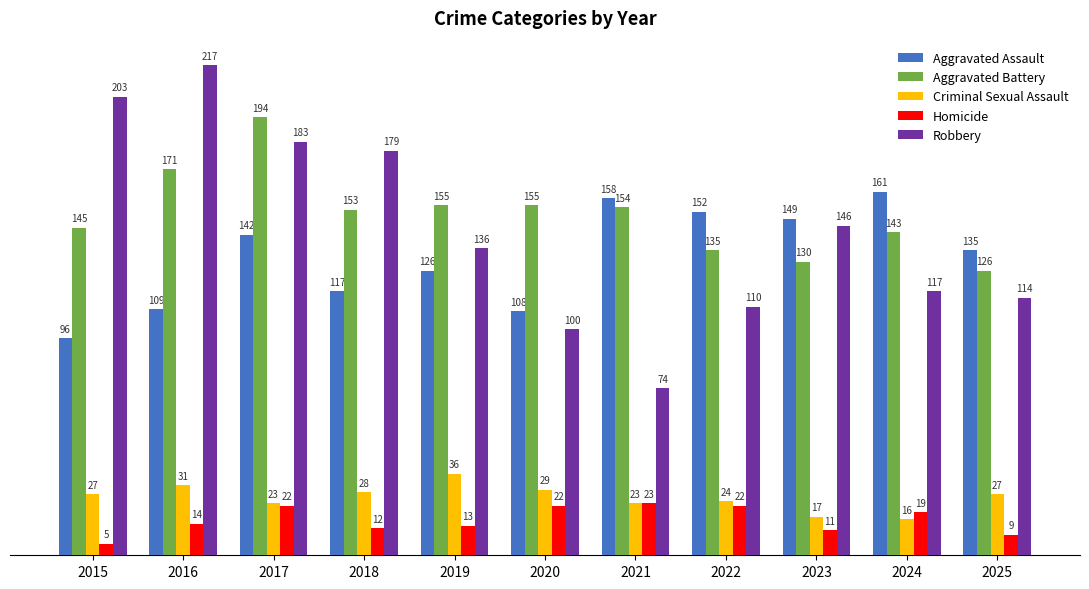

What is the difference between the Aggravated Battery values at 2017 and 2022?

59